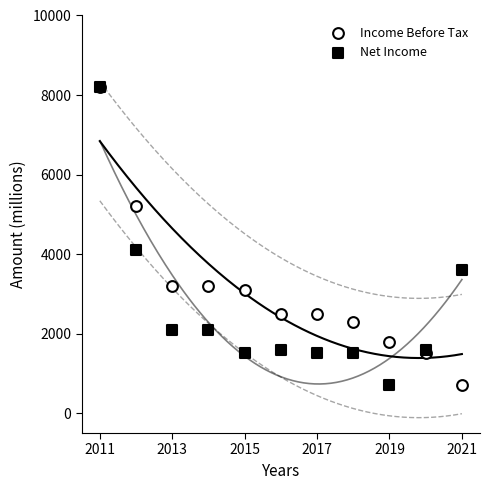

Across all series, what Y value is closest to 4450?

4100